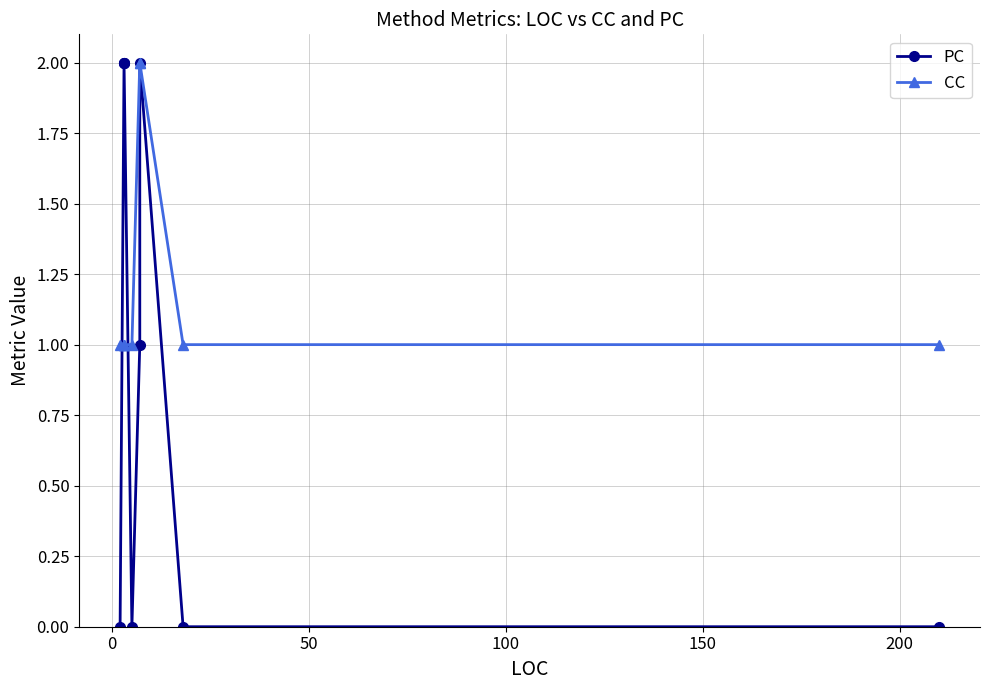

What is the average value of the CC series?

1